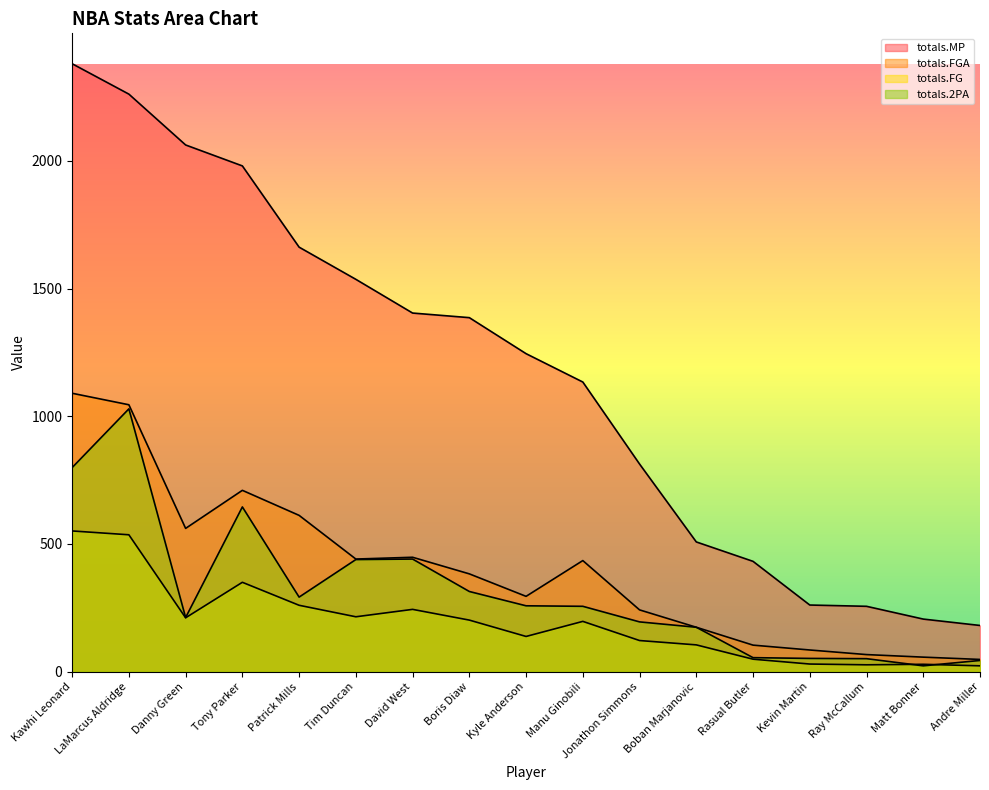

Reading right to left, extract all data points from this chart.

totals.MP: Andre Miller=181	Matt Bonner=206	Ray McCallum=256	Kevin Martin=261	Rasual Butler=432	Boban Marjanovic=508	Jonathon Simmons=813	Manu Ginobili=1134	Kyle Anderson=1245	Boris Diaw=1386	David West=1404	Tim Duncan=1536	Patrick Mills=1662	Tony Parker=1980	Danny Green=2062	LaMarcus Aldridge=2261	Kawhi Leonard=2380
totals.FGA: Andre Miller=48	Matt Bonner=57	Ray McCallum=67	Kevin Martin=85	Rasual Butler=104	Boban Marjanovic=174	Jonathon Simmons=242	Manu Ginobili=435	Kyle Anderson=295	Boris Diaw=383	David West=448	Tim Duncan=441	Patrick Mills=612	Tony Parker=710	Danny Green=561	LaMarcus Aldridge=1045	Kawhi Leonard=1090
totals.FG: Andre Miller=23	Matt Bonner=29	Ray McCallum=27	Kevin Martin=30	Rasual Butler=49	Boban Marjanovic=105	Jonathon Simmons=122	Manu Ginobili=197	Kyle Anderson=138	Boris Diaw=202	David West=244	Tim Duncan=215	Patrick Mills=260	Tony Parker=350	Danny Green=211	LaMarcus Aldridge=536	Kawhi Leonard=551
totals.2PA: Andre Miller=44	Matt Bonner=23	Ray McCallum=51	Kevin Martin=52	Rasual Butler=55	Boban Marjanovic=174	Jonathon Simmons=195	Manu Ginobili=256	Kyle Anderson=258	Boris Diaw=314	David West=441	Tim Duncan=439	Patrick Mills=292	Tony Parker=645	Danny Green=212	LaMarcus Aldridge=1029	Kawhi Leonard=799